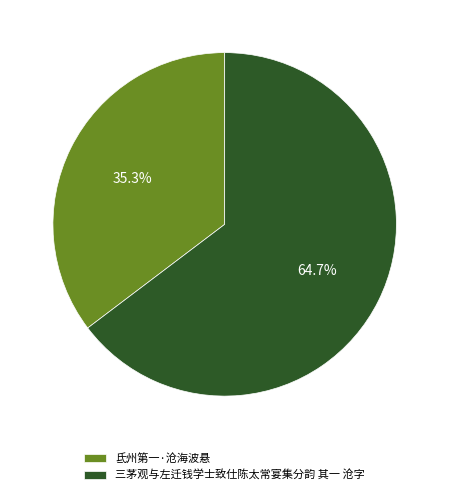

Which has a higher value, 氐州第一·沧海波悬 or 三茅观与左迁钱学士致仕陈太常宴集分韵 其一 沧字?

三茅观与左迁钱学士致仕陈太常宴集分韵 其一 沧字